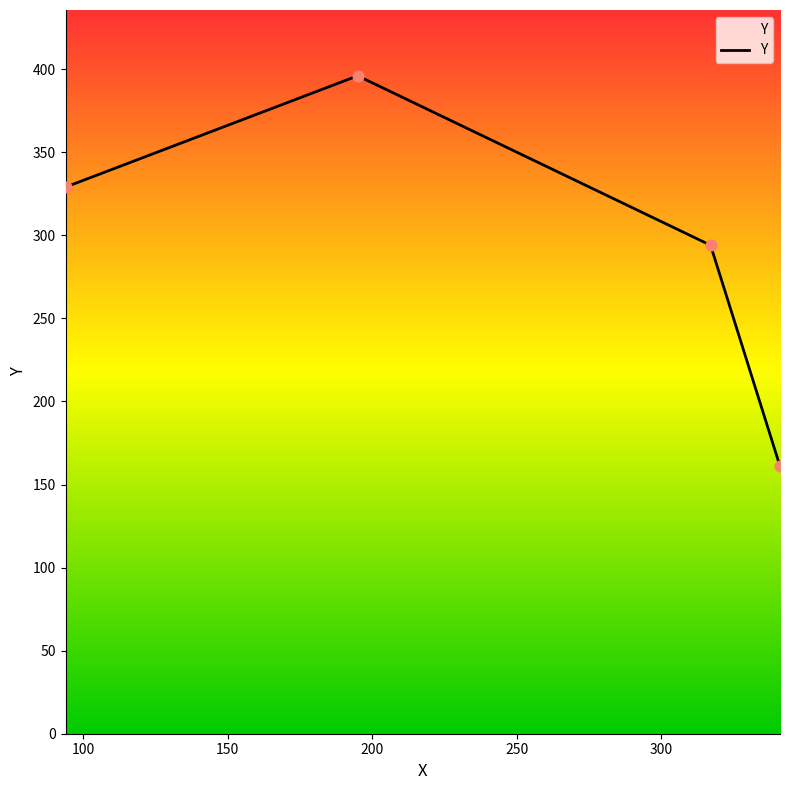

What is the sum of all values?

1180